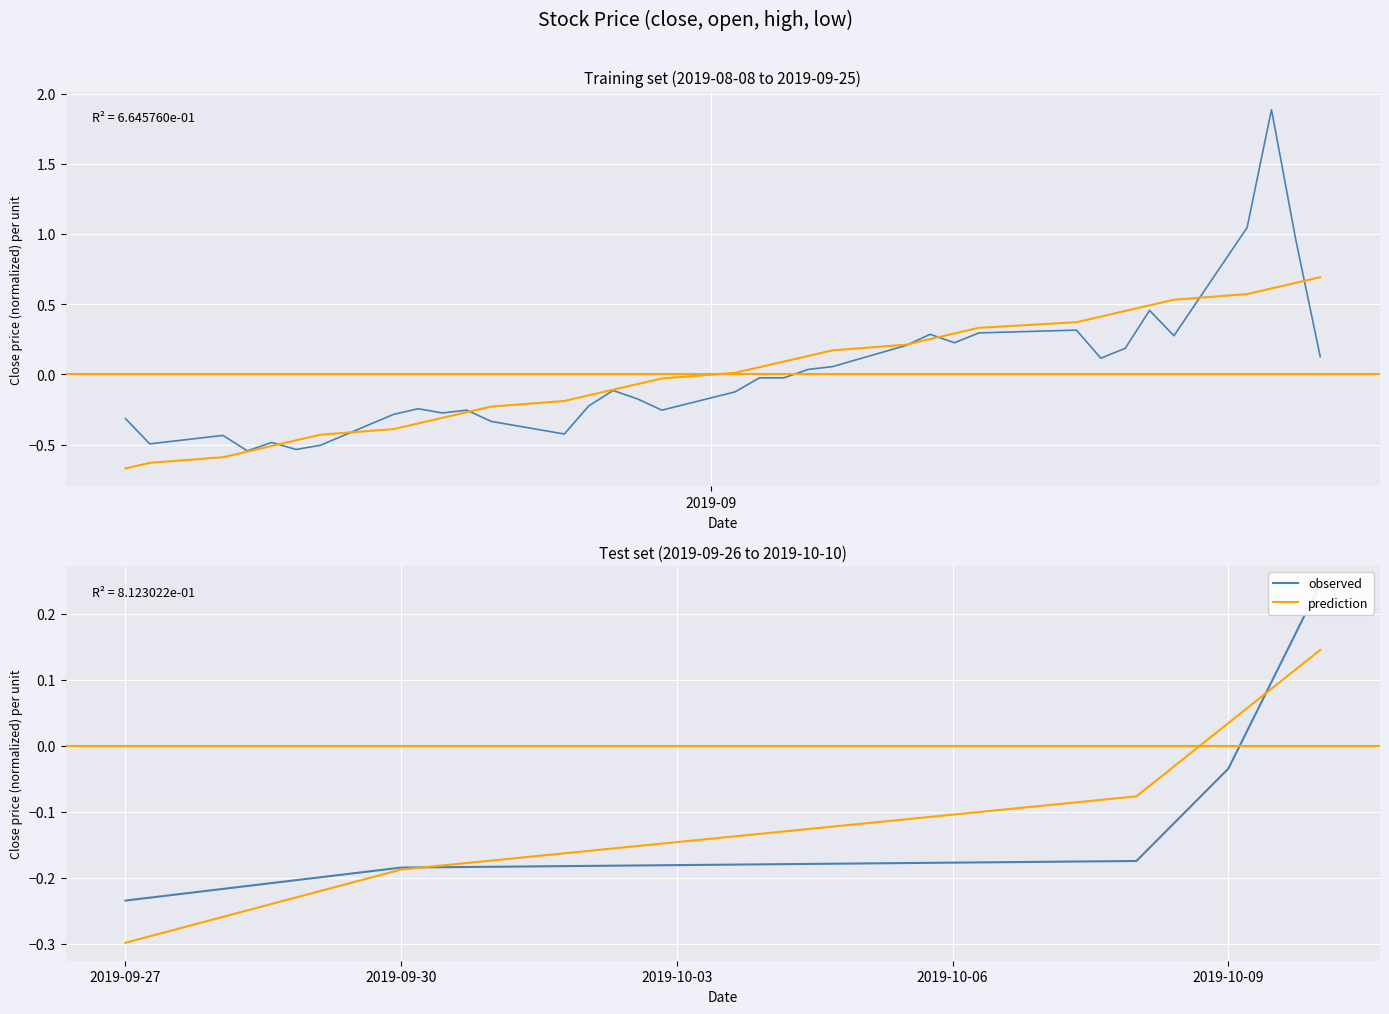

What are all the series names shown in the legend?

observed, prediction